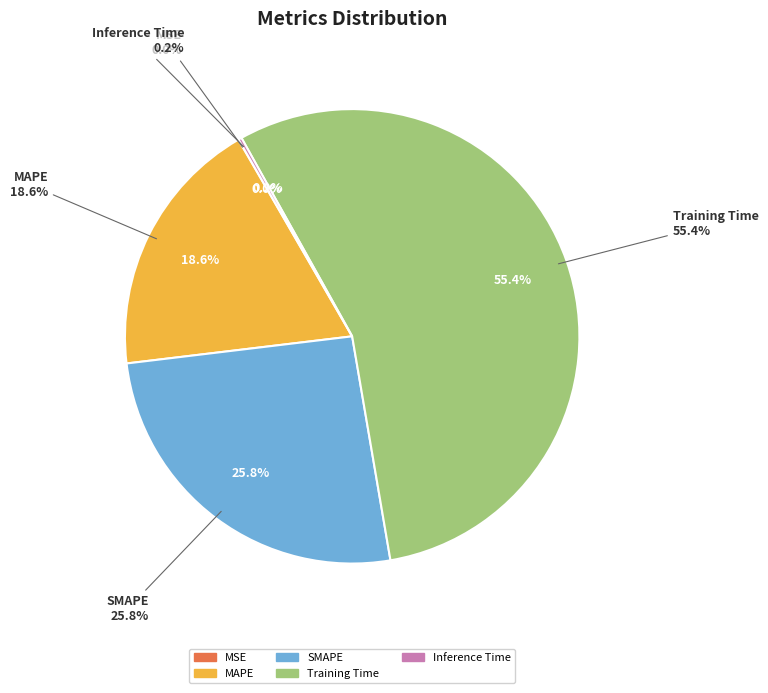

True or false: Training Time accounts for 55% of the total.

True